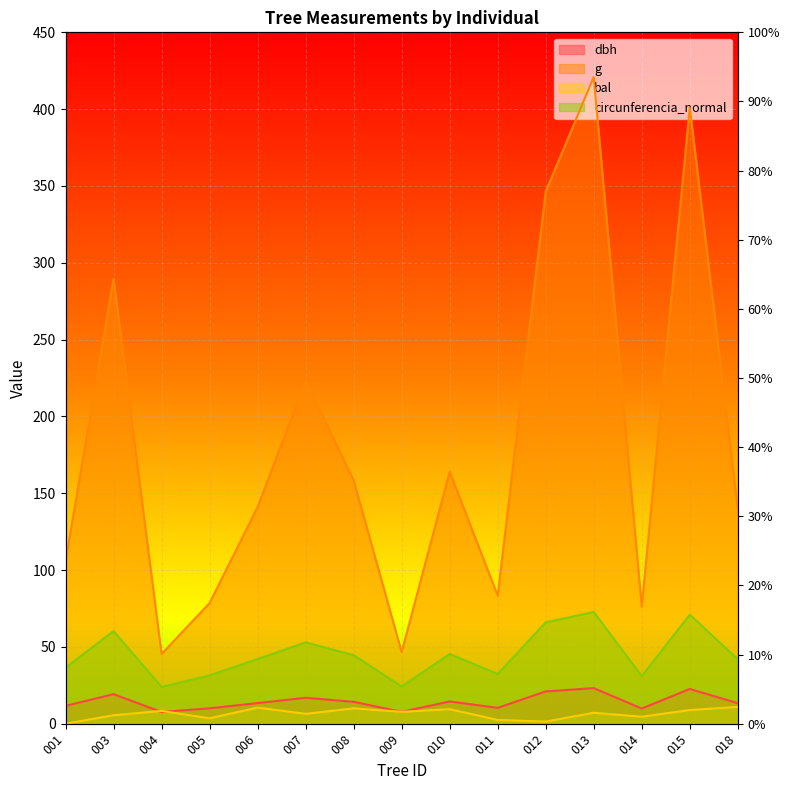

What value does the g series have at 015?

401.1